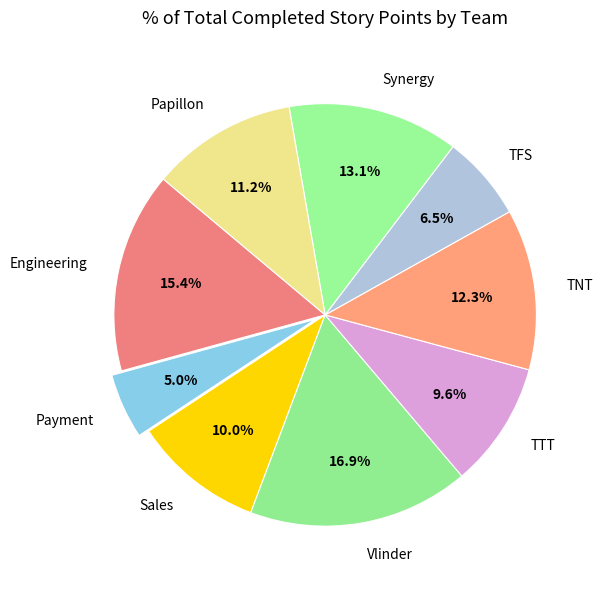

Between Synergy and Vlinder, which is larger?

Vlinder